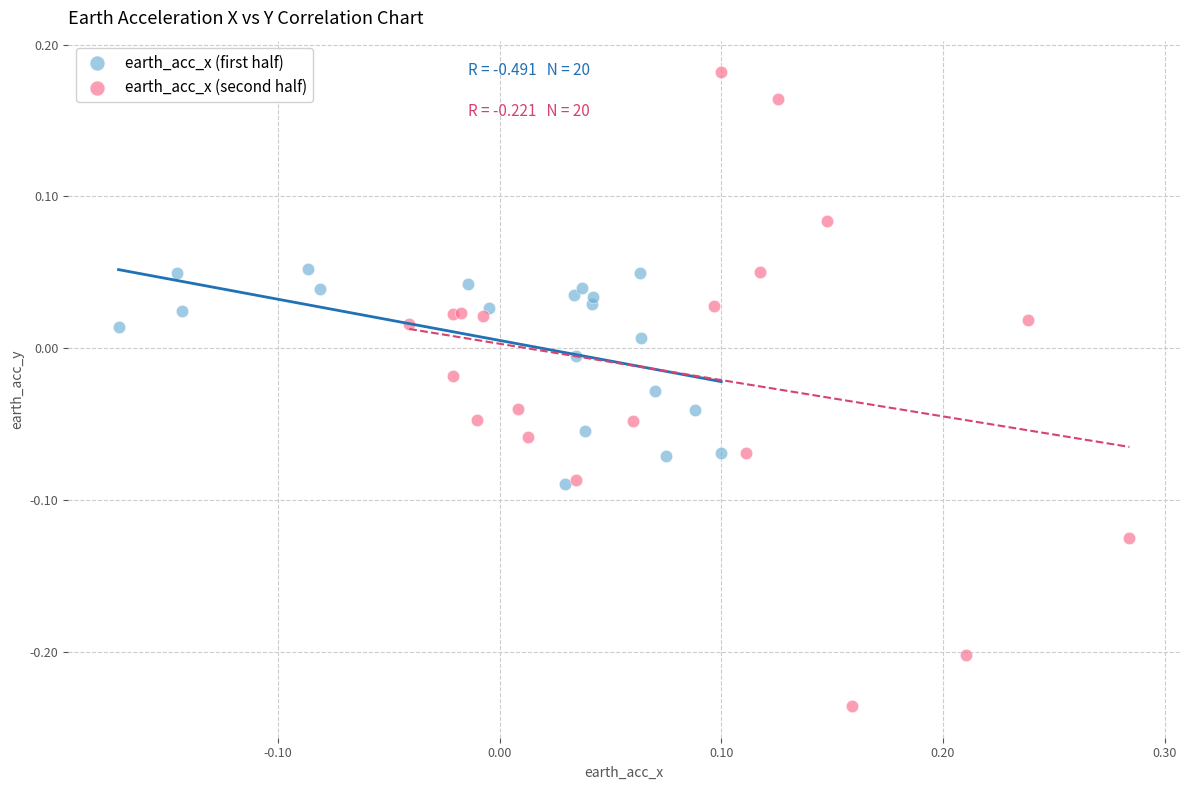

What are all the series names shown in the legend?

earth_acc_x (first half), earth_acc_x (second half)